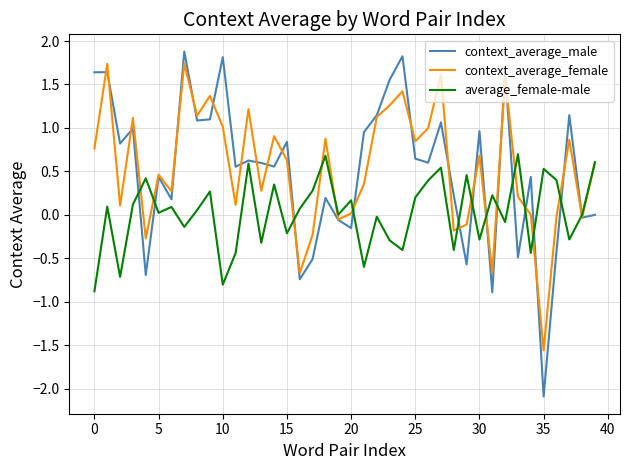

What is the greatest value displayed?

1.9